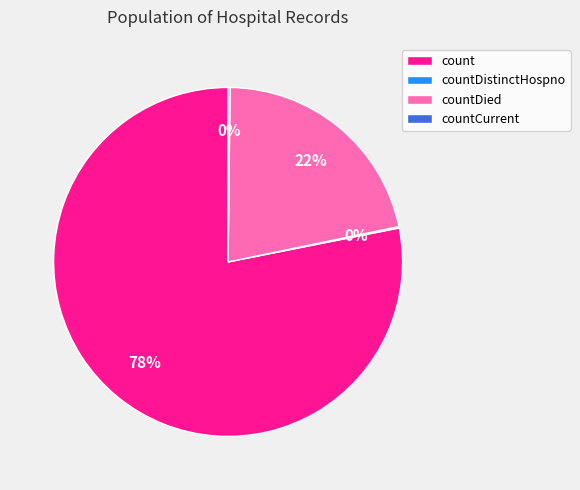

Which slice is the largest?

count